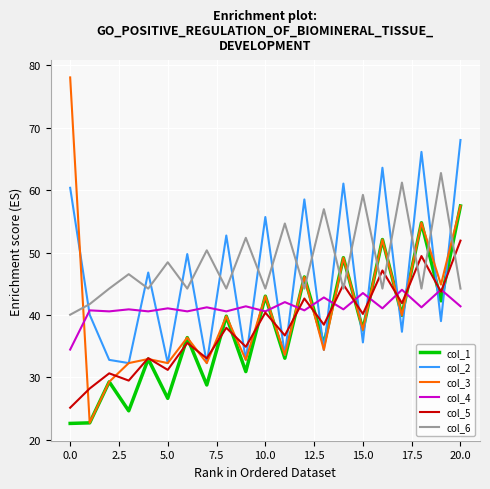

After their last crossing, which series has the higher values: col_1 or col_6?

col_1